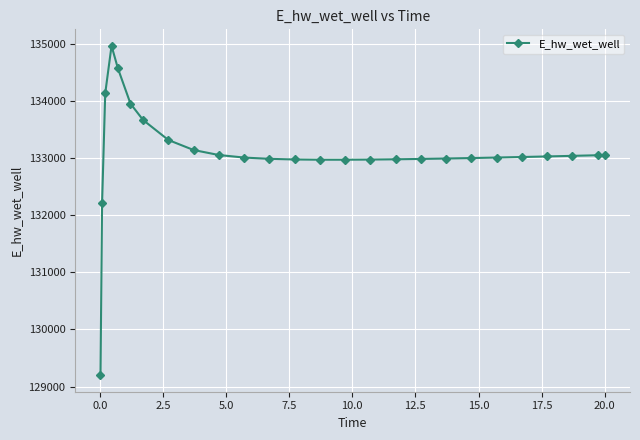

What is the difference between the maximum and minimum values?

5772.3